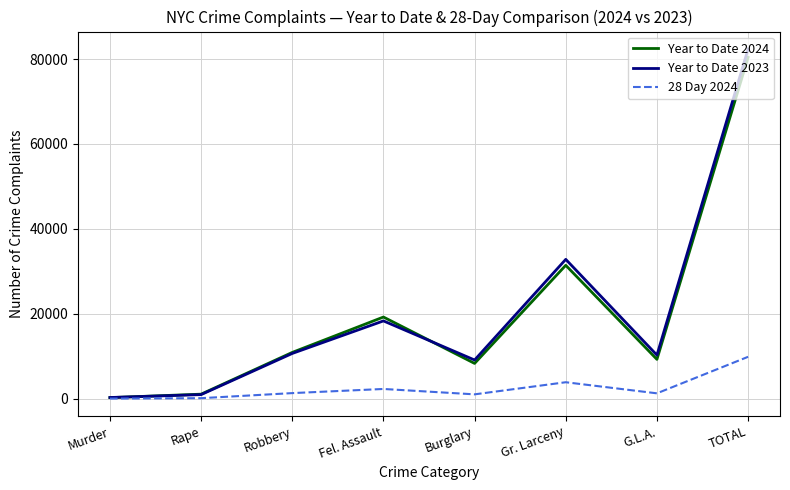

What is the difference between the maximum and minimum values in the Year to Date 2023 series?

82095